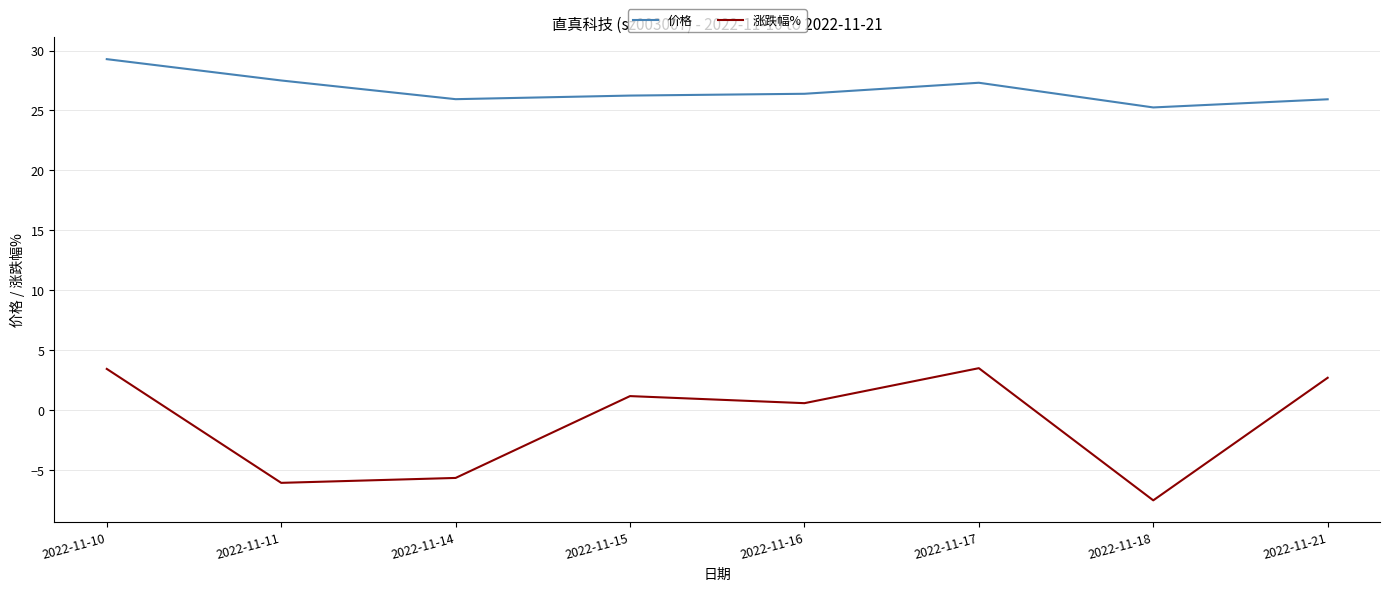

What is the sum of the 涨跌幅% values at 2022-11-15 and 2022-11-17?

4.7